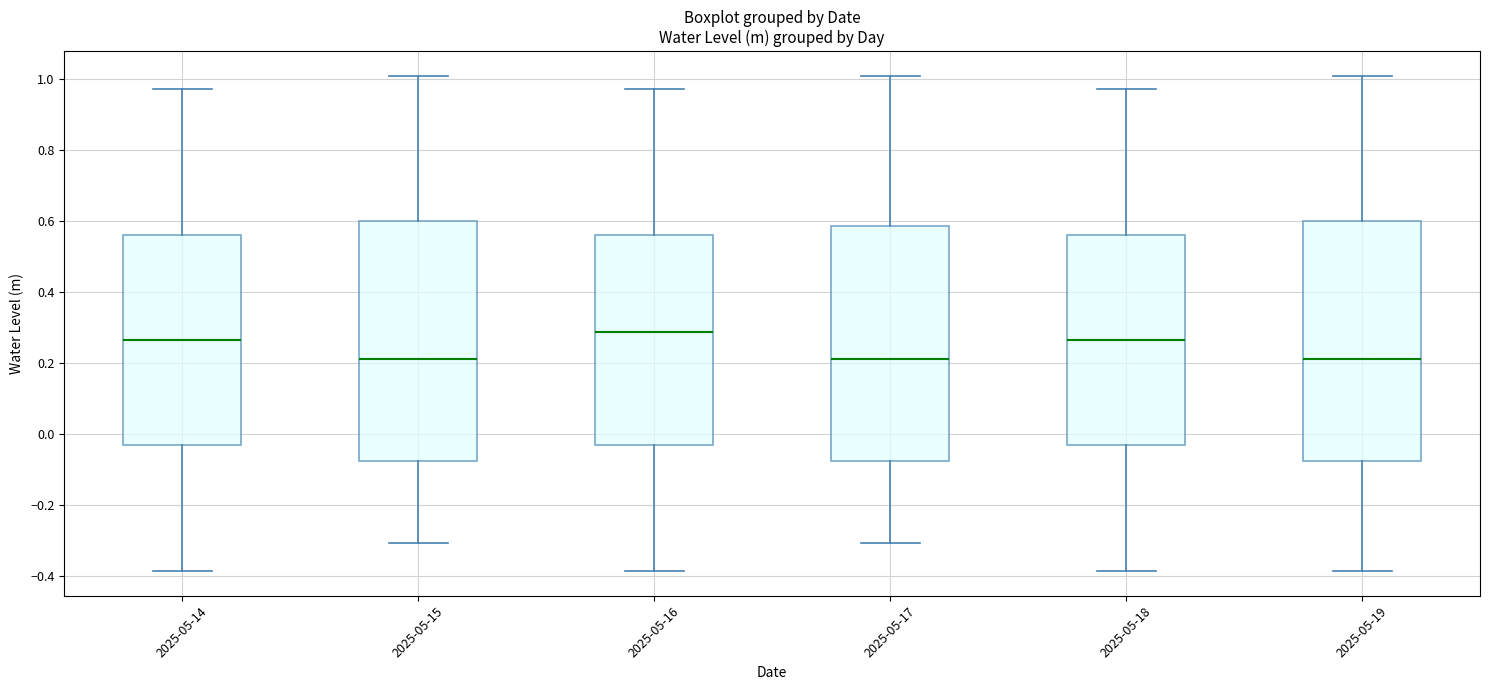

Reading left to right, transcribe this box plot: for each box, give where its median line is, the range the box spans, and where its two whiskers end, as read against the y-axis. The values are not printed on the chart, so give them approximately, as read against the axis.

2025-05-14: median 0.26, box -0.04 to 0.56, whiskers -0.38 to 0.98
2025-05-15: median 0.22, box -0.08 to 0.60, whiskers -0.30 to 1.00
2025-05-16: median 0.28, box -0.04 to 0.56, whiskers -0.38 to 0.98
2025-05-17: median 0.22, box -0.08 to 0.58, whiskers -0.30 to 1.00
2025-05-18: median 0.26, box -0.04 to 0.56, whiskers -0.38 to 0.98
2025-05-19: median 0.22, box -0.08 to 0.60, whiskers -0.38 to 1.00